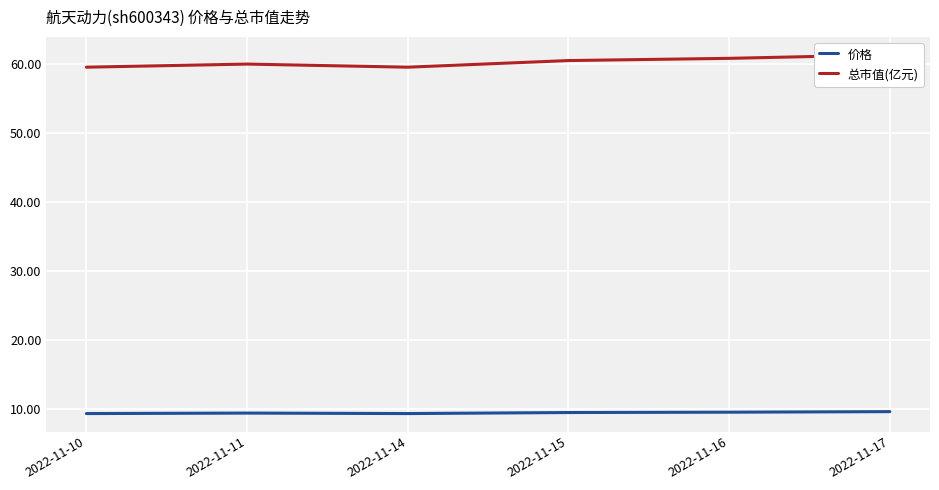

What are all the series names shown in the legend?

价格, 总市值(亿元)